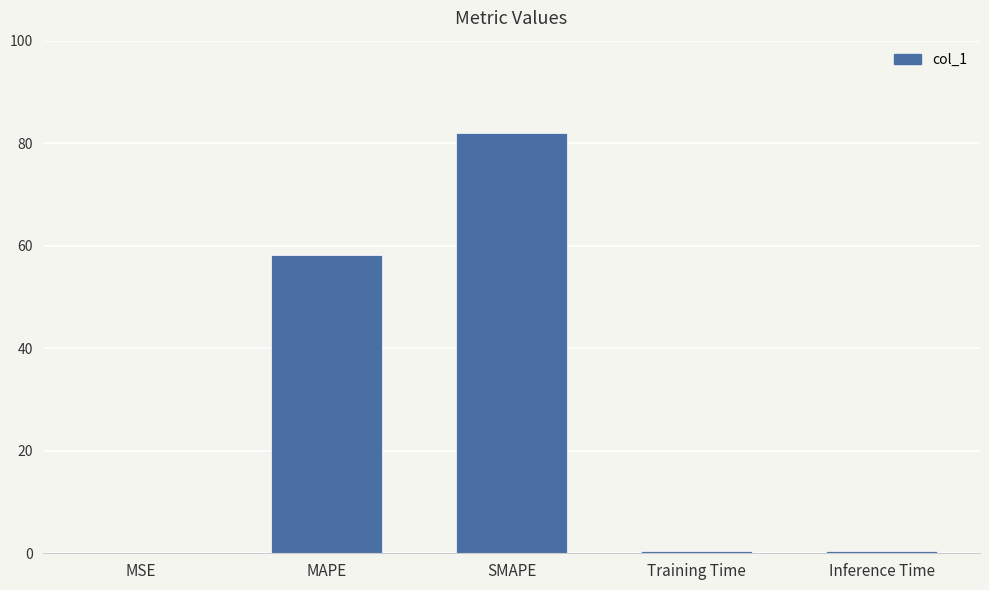

At which label is the value closest to 41?

MAPE